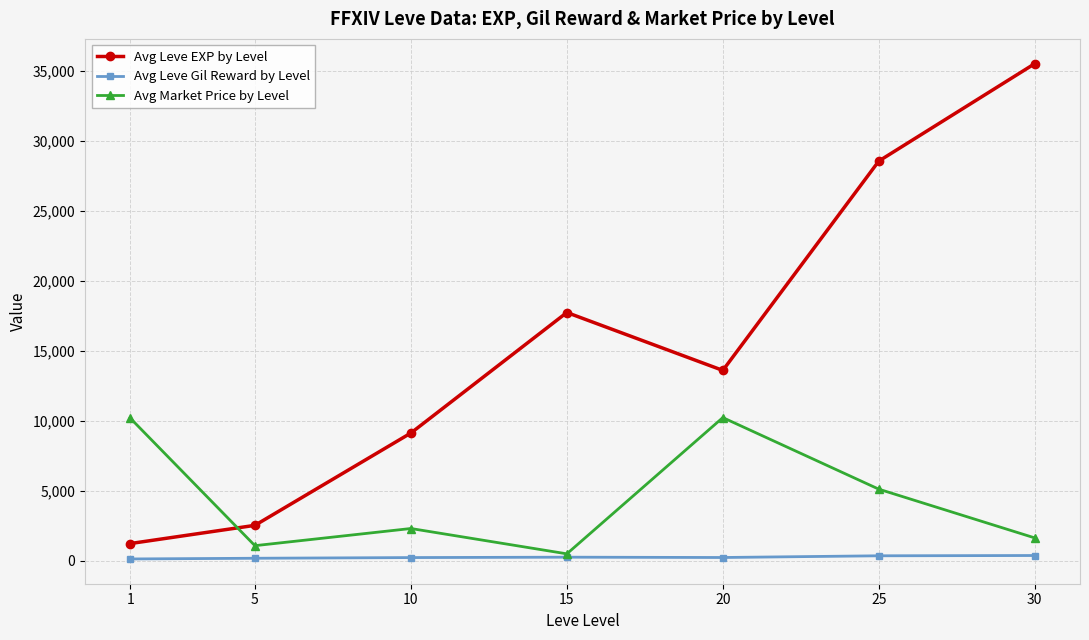

Which series has the largest total across all categories?

Avg Leve EXP by Level